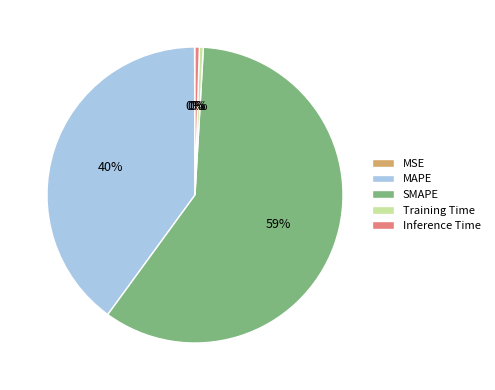

Does any single category account for the majority?

Yes